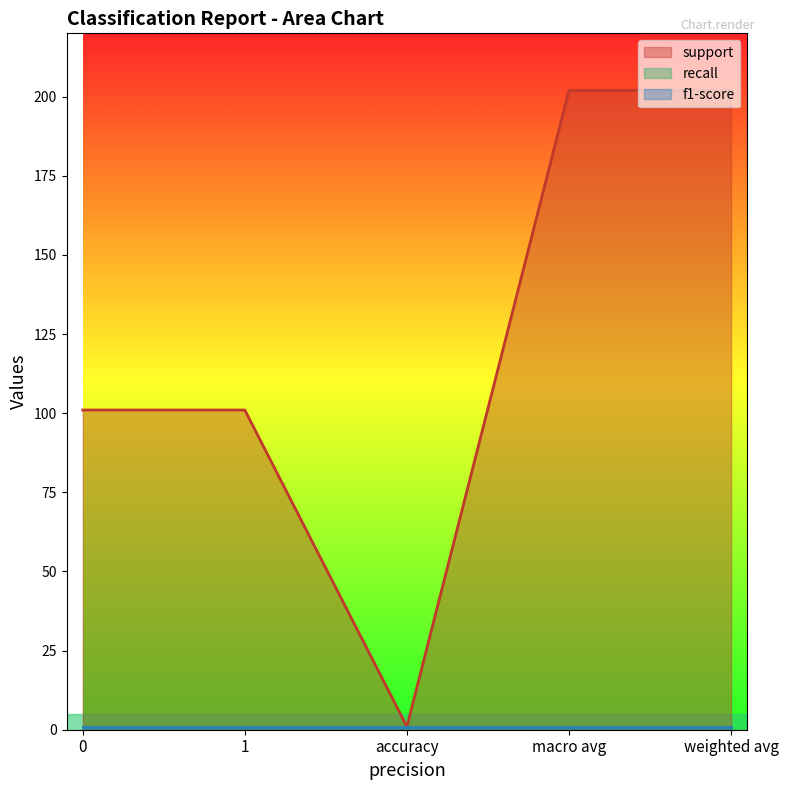

What is the spread (max minus min) of values at weighted avg?

201